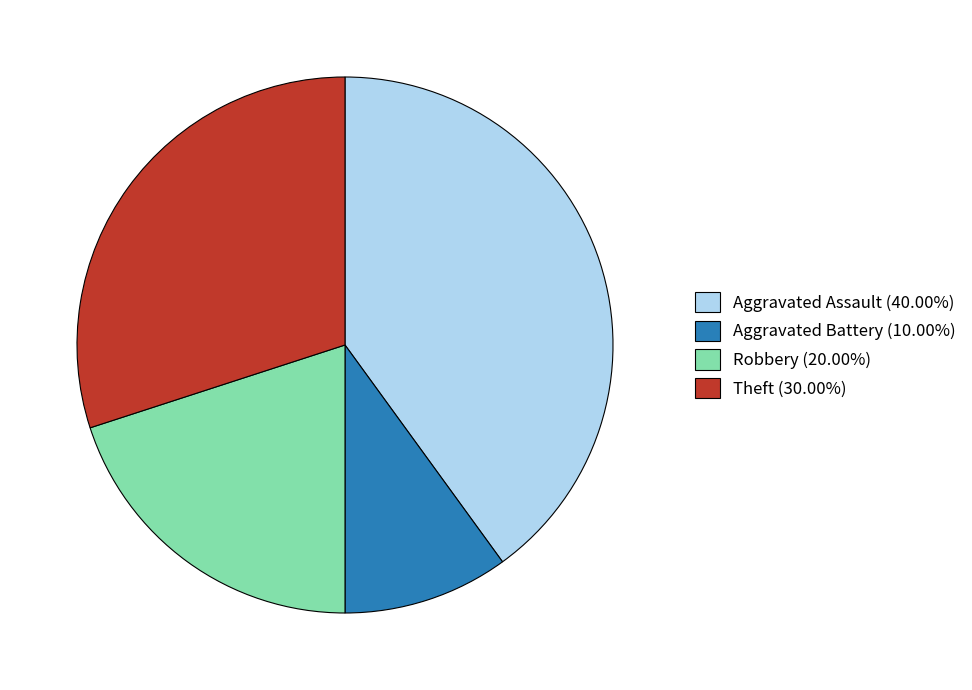

Approximately how many times larger is the value at Robbery (20.00%) compared to Aggravated Assault (40.00%)?

0.5